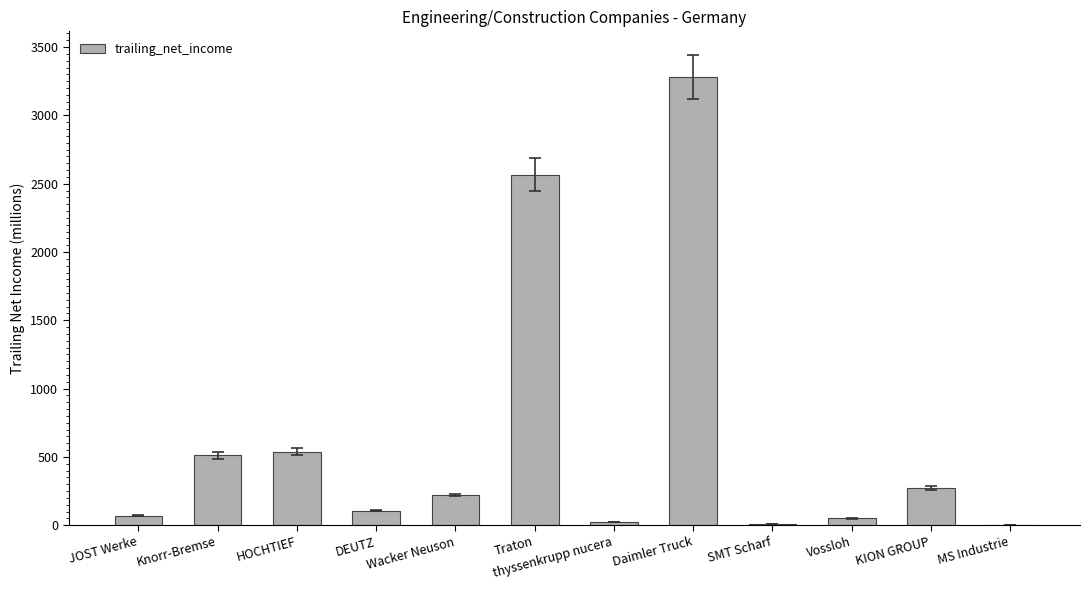

Which has a higher value, KION GROUP or SMT Scharf?

KION GROUP